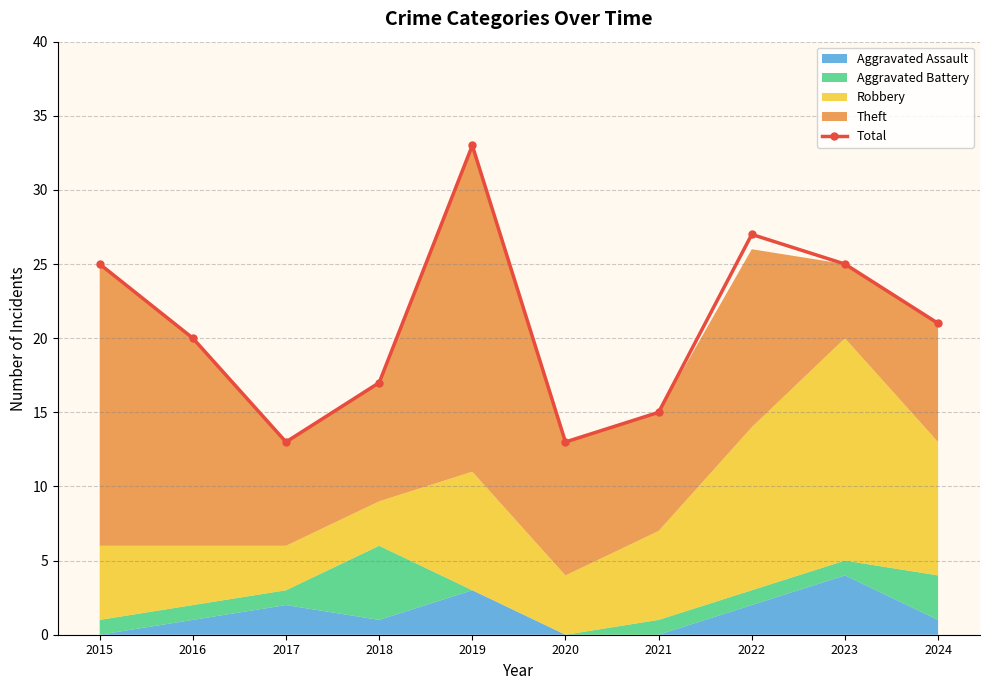

What is the maximum value for Total?

33